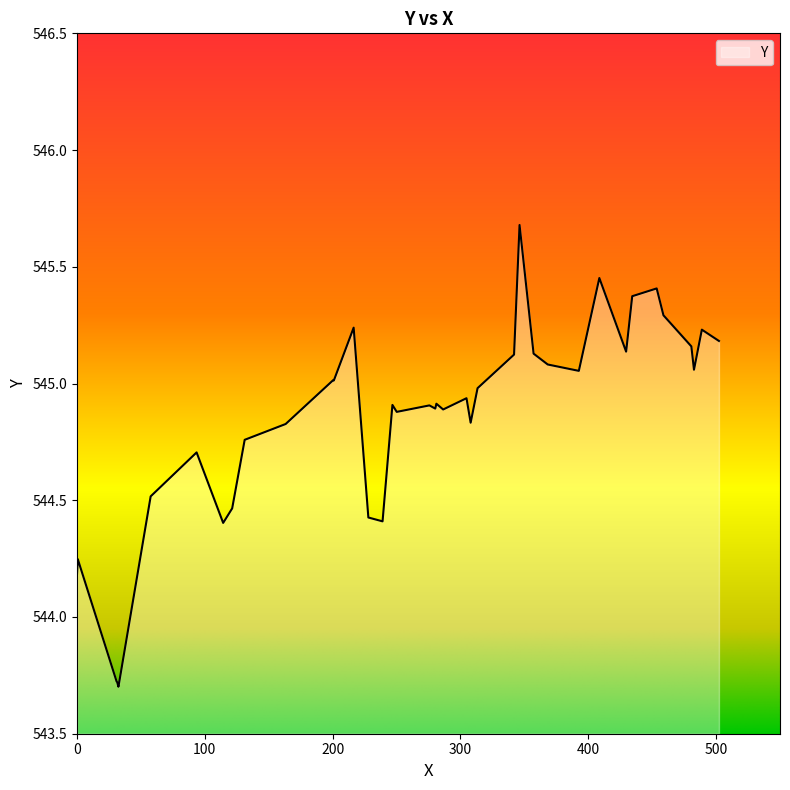

What is the greatest value displayed?

545.7